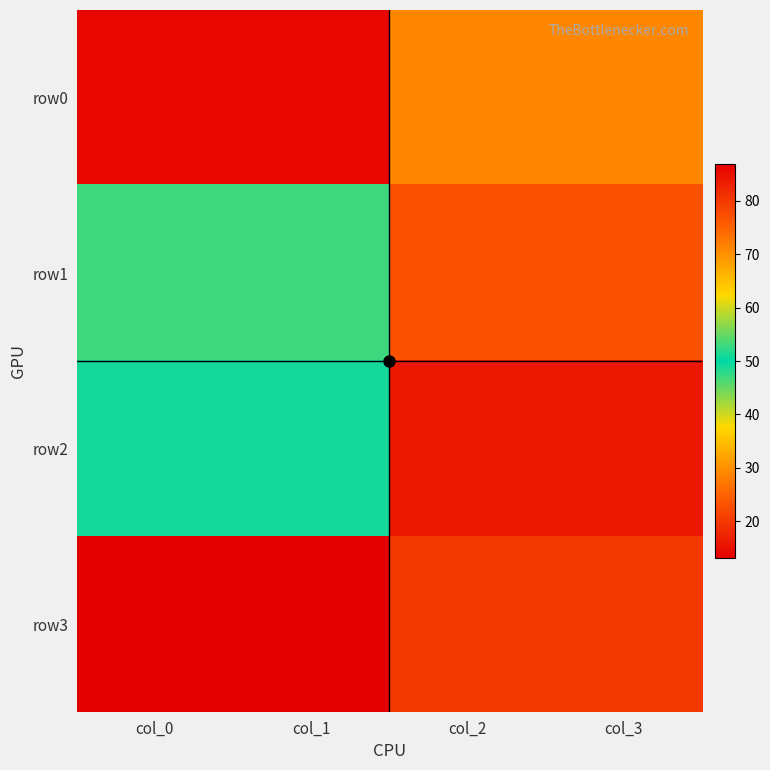

Reading left to right, list all the values displayed in this chart.

row0: col_0=14	col_1=86	col_2=71	col_3=29
row1: col_0=53	col_1=47	col_2=77	col_3=23
row2: col_0=51	col_1=49	col_2=84	col_3=16
row3: col_0=13	col_1=87	col_2=80	col_3=20